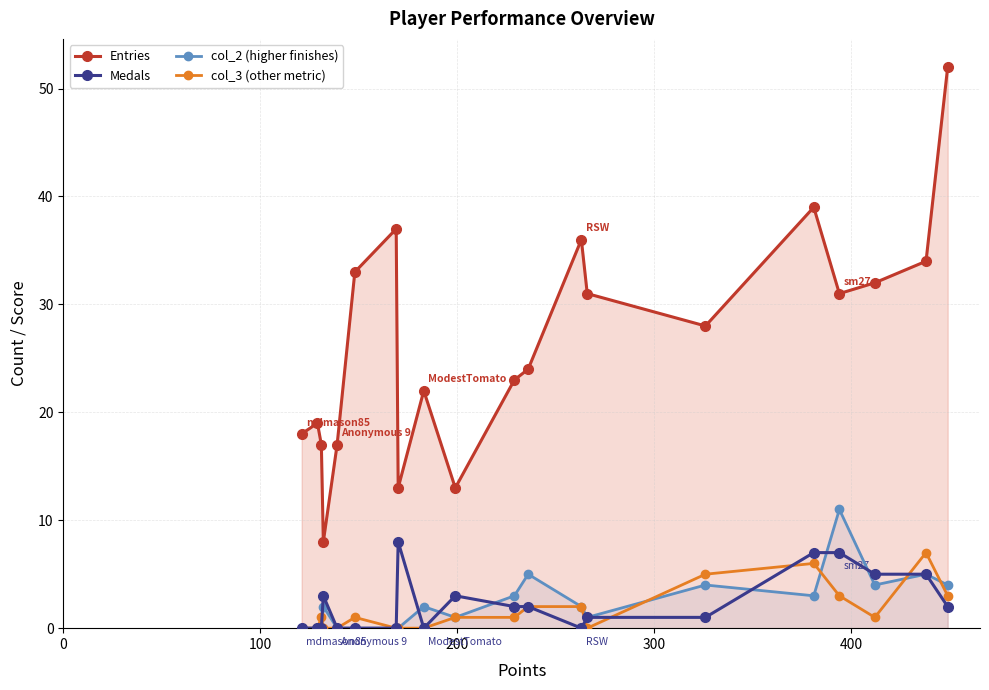

How many lines are shown in the chart?

4